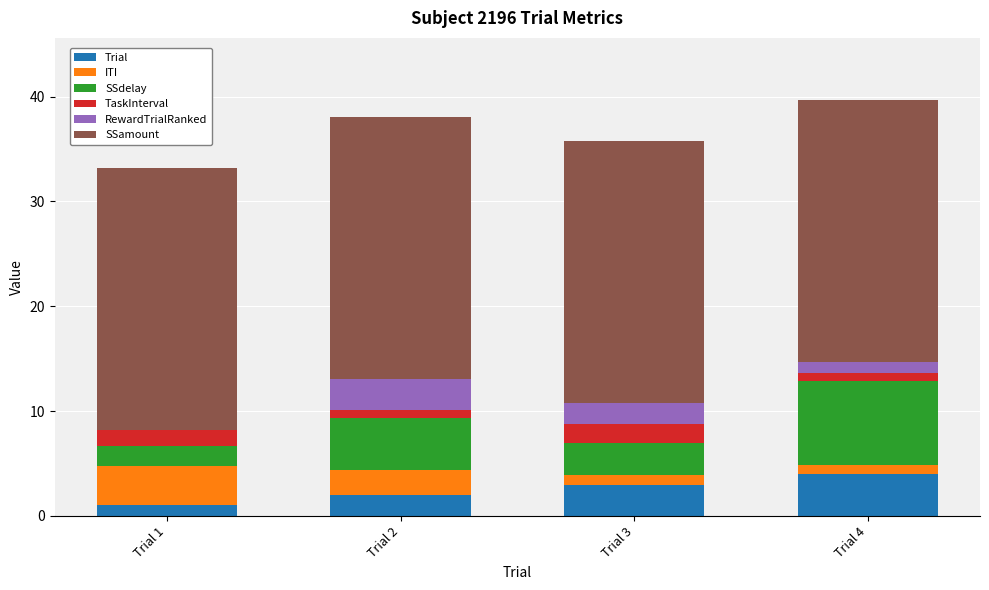

What is the total value across all series at Trial 3?

35.8